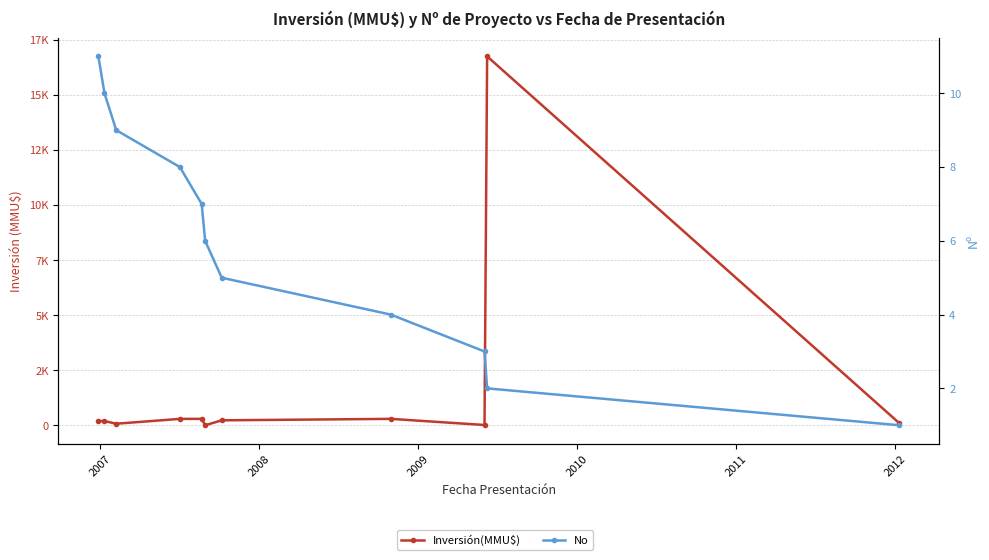

True or false: No has more than 2 interior local peaks.

False